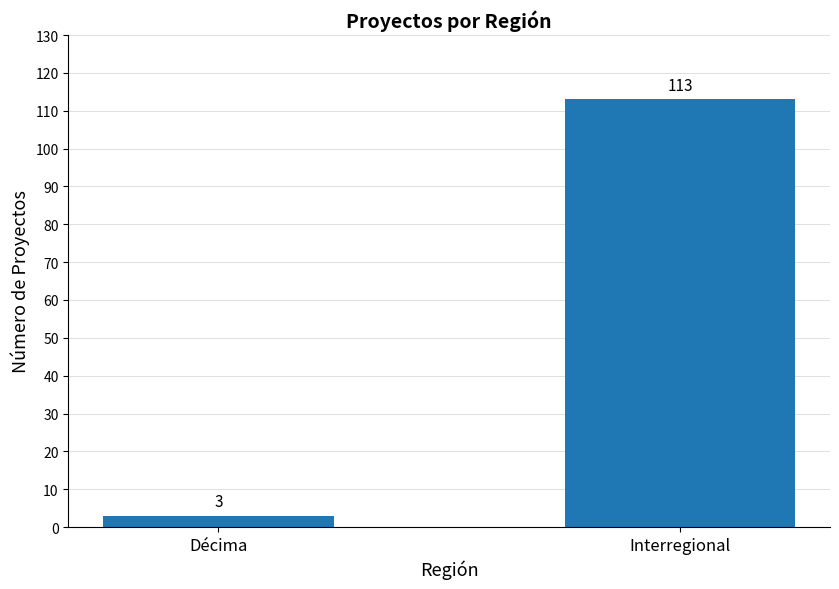

Are the bars horizontal?

No